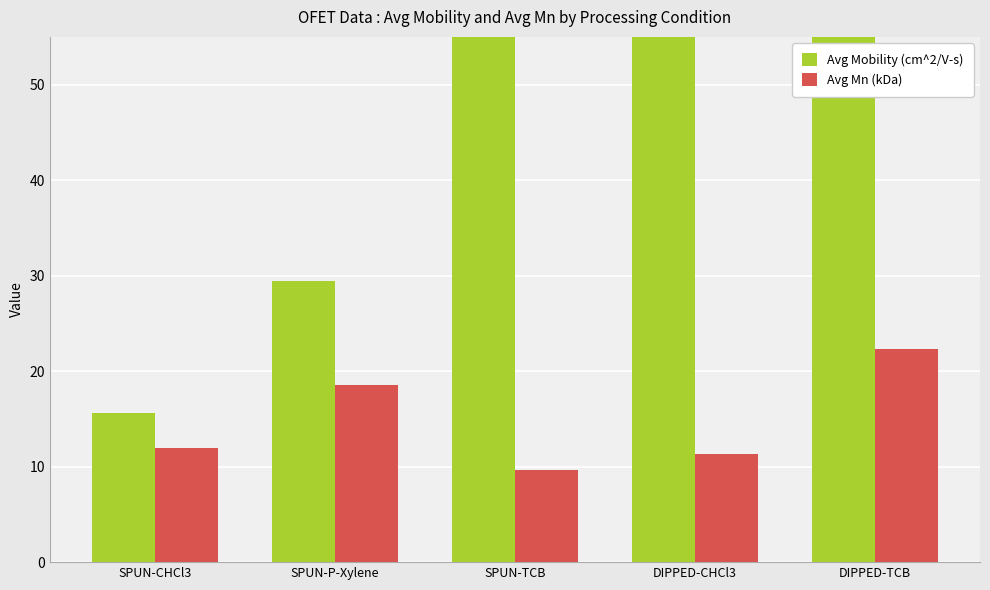

Reading left to right, transcribe all the data shown in this chart.

Avg Mobility (cm^2/V-s): SPUN-CHCl3=15.6	SPUN-P-Xylene=29.4	SPUN-TCB=63.1	DIPPED-CHCl3=77.5	DIPPED-TCB=98.2
Avg Mn (kDa): SPUN-CHCl3=12.0	SPUN-P-Xylene=18.5	SPUN-TCB=9.7	DIPPED-CHCl3=11.3	DIPPED-TCB=22.4